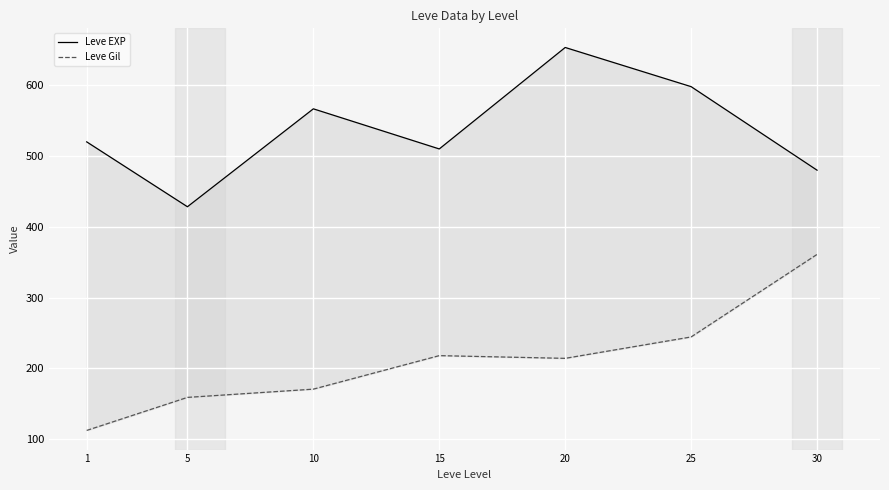

Which category has the highest value in the Leve Gil series?

30